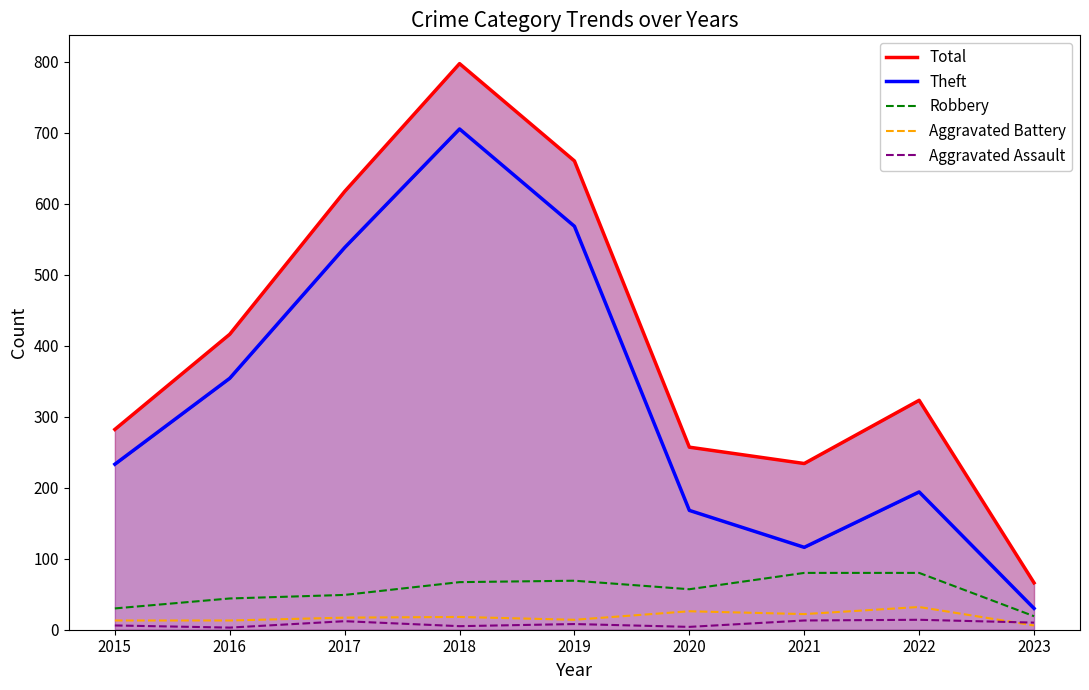

Reading right to left, extract all data points from this chart.

Total: 2023=66	2022=323	2021=234	2020=257	2019=660	2018=797	2017=617	2016=416	2015=282
Theft: 2023=30	2022=194	2021=116	2020=168	2019=568	2018=705	2017=538	2016=354	2015=233
Robbery: 2023=19	2022=80	2021=80	2020=57	2019=69	2018=67	2017=49	2016=44	2015=30
Aggravated Battery: 2023=6	2022=32	2021=22	2020=26	2019=14	2018=18	2017=17	2016=13	2015=13
Aggravated Assault: 2023=10	2022=14	2021=13	2020=4	2019=8	2018=5	2017=12	2016=3	2015=6